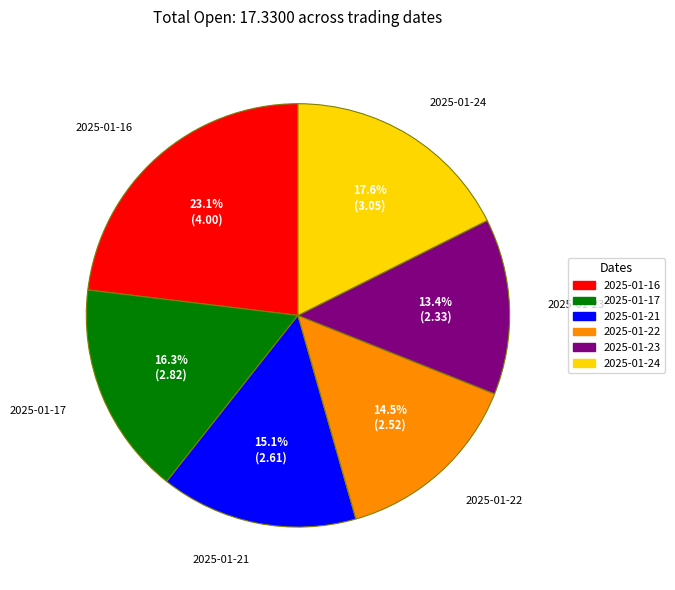

How many segments does this pie chart have?

6